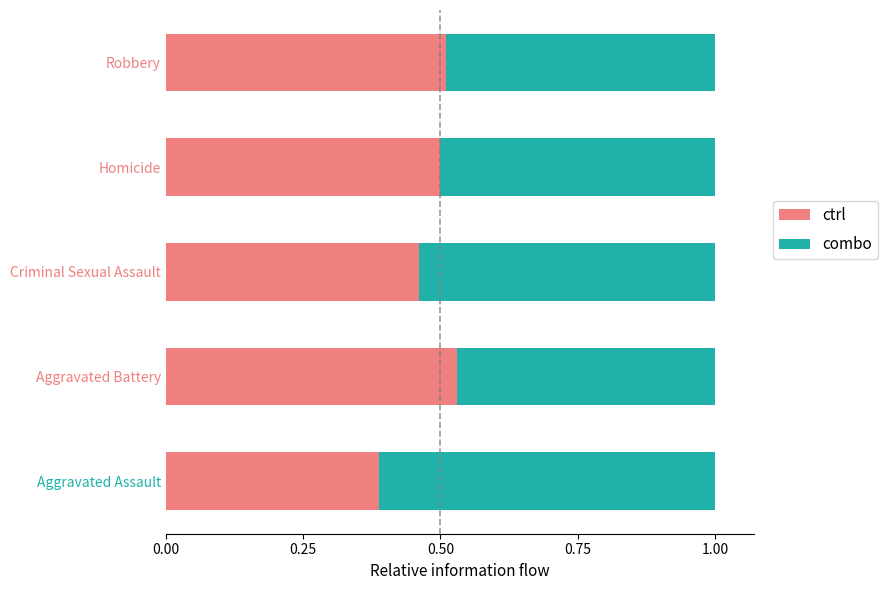

What is the sum of all ctrl values?

2.4